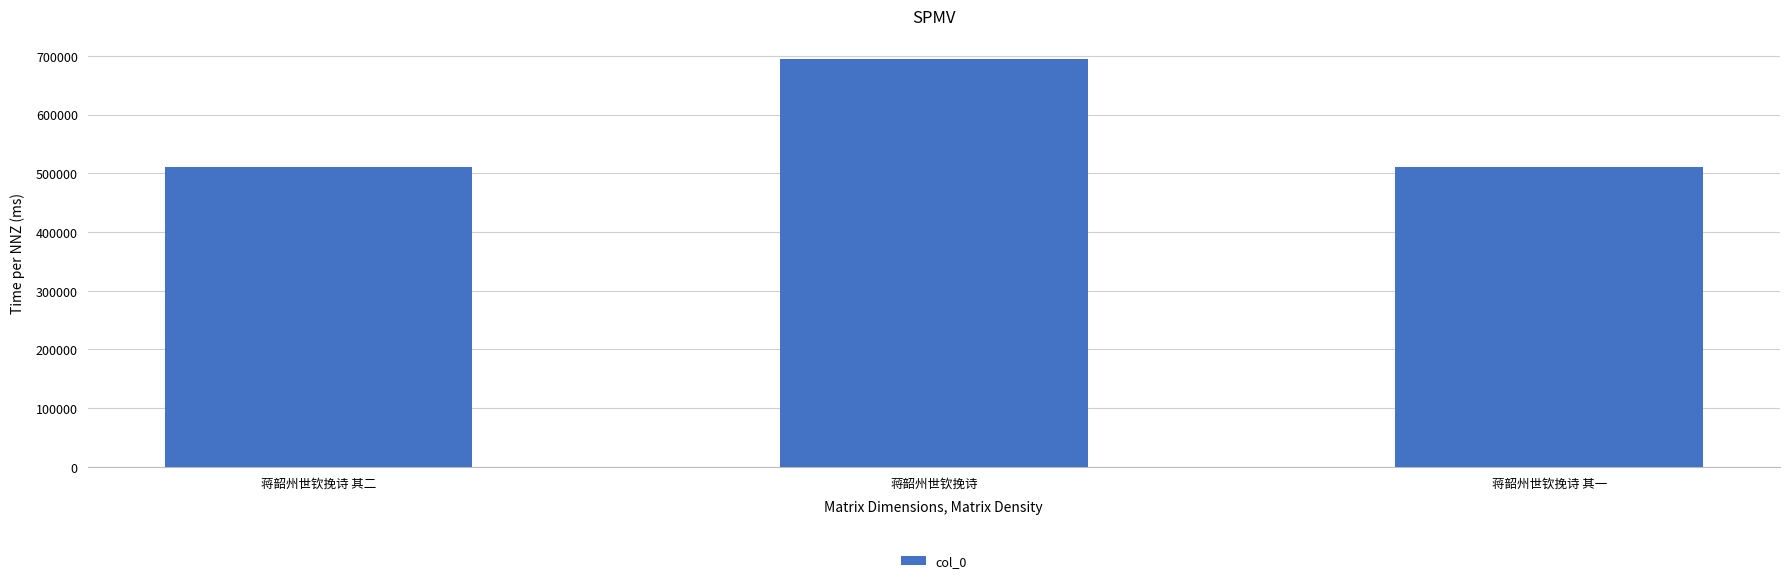

What is the value of the 2nd bar from the left?

694370